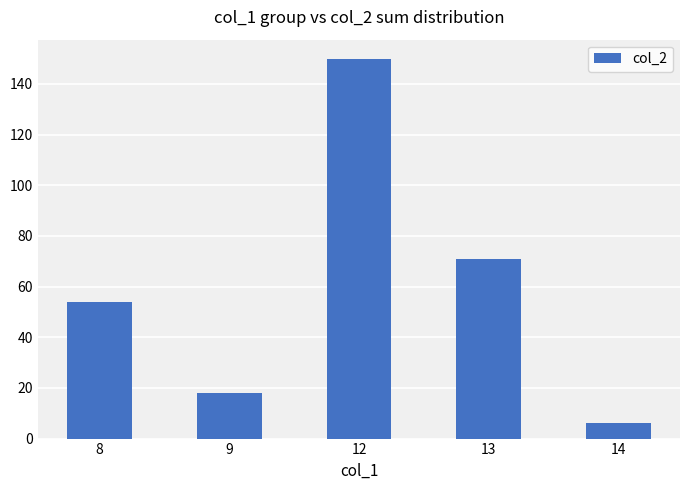

Does the chart contain stacked bars?

No